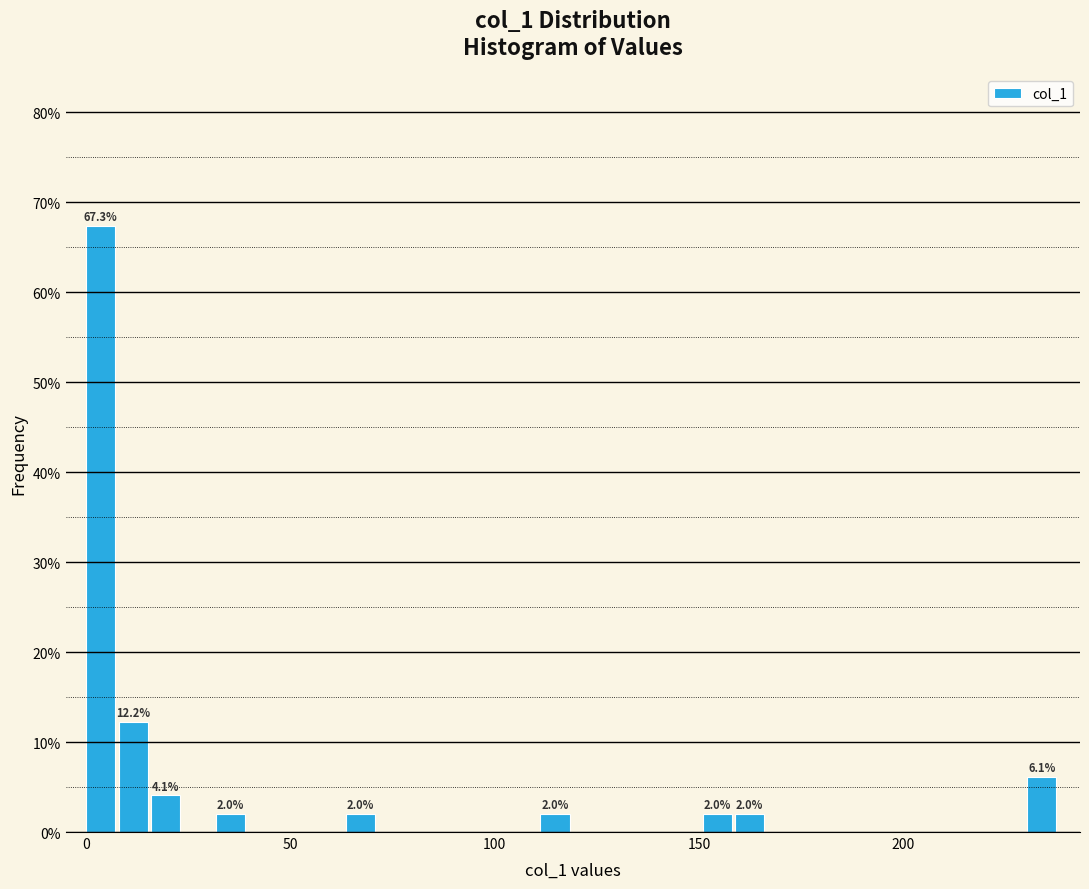

Read against the x-axis, roughly where is the centre of the tallest bar?

5